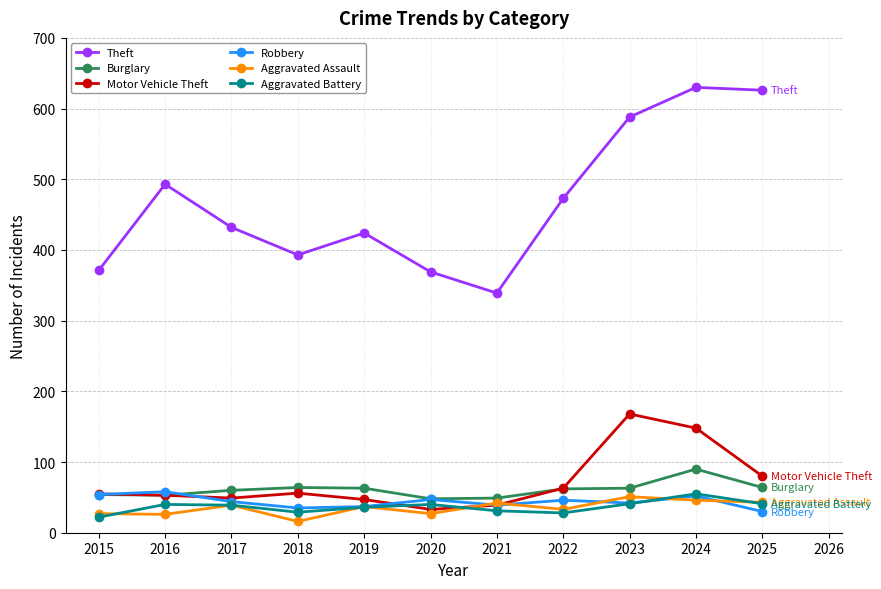

The Motor Vehicle Theft series shows 49 at 2017. True or false?

True